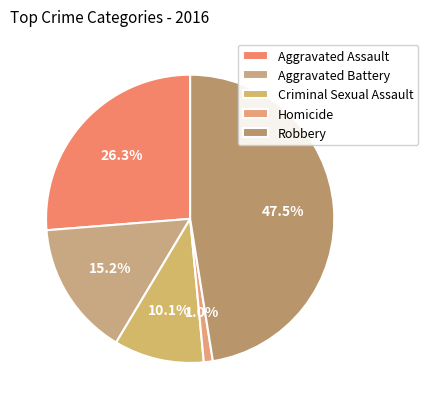

Is it true that Criminal Sexual Assault is 5% of the pie?

False